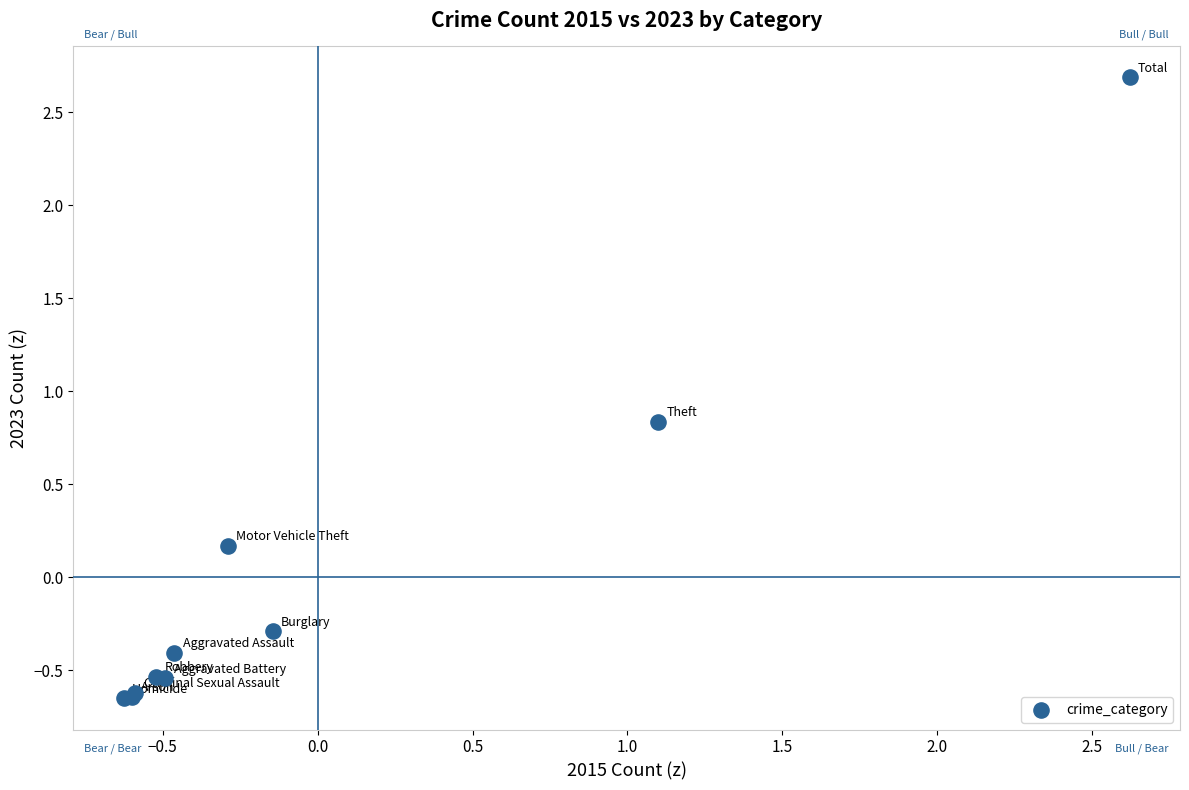

What Y value in the scatter plot is closest to 1?

0.8